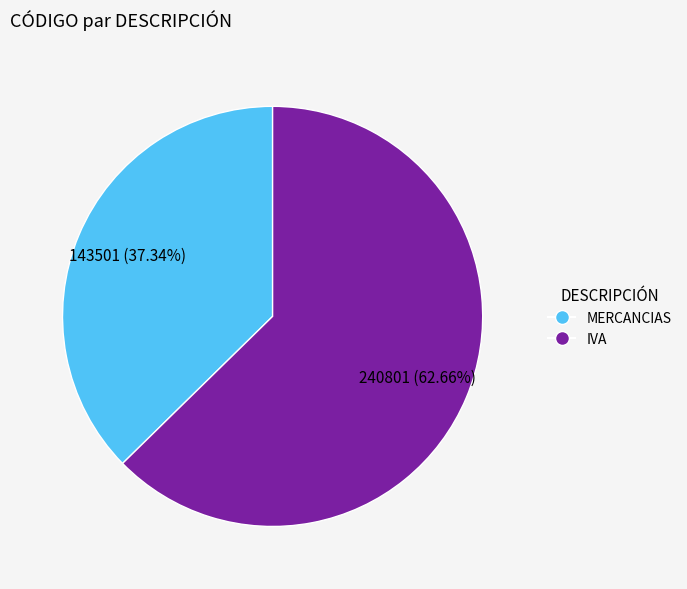

Which has a higher value, IVA or MERCANCIAS?

IVA